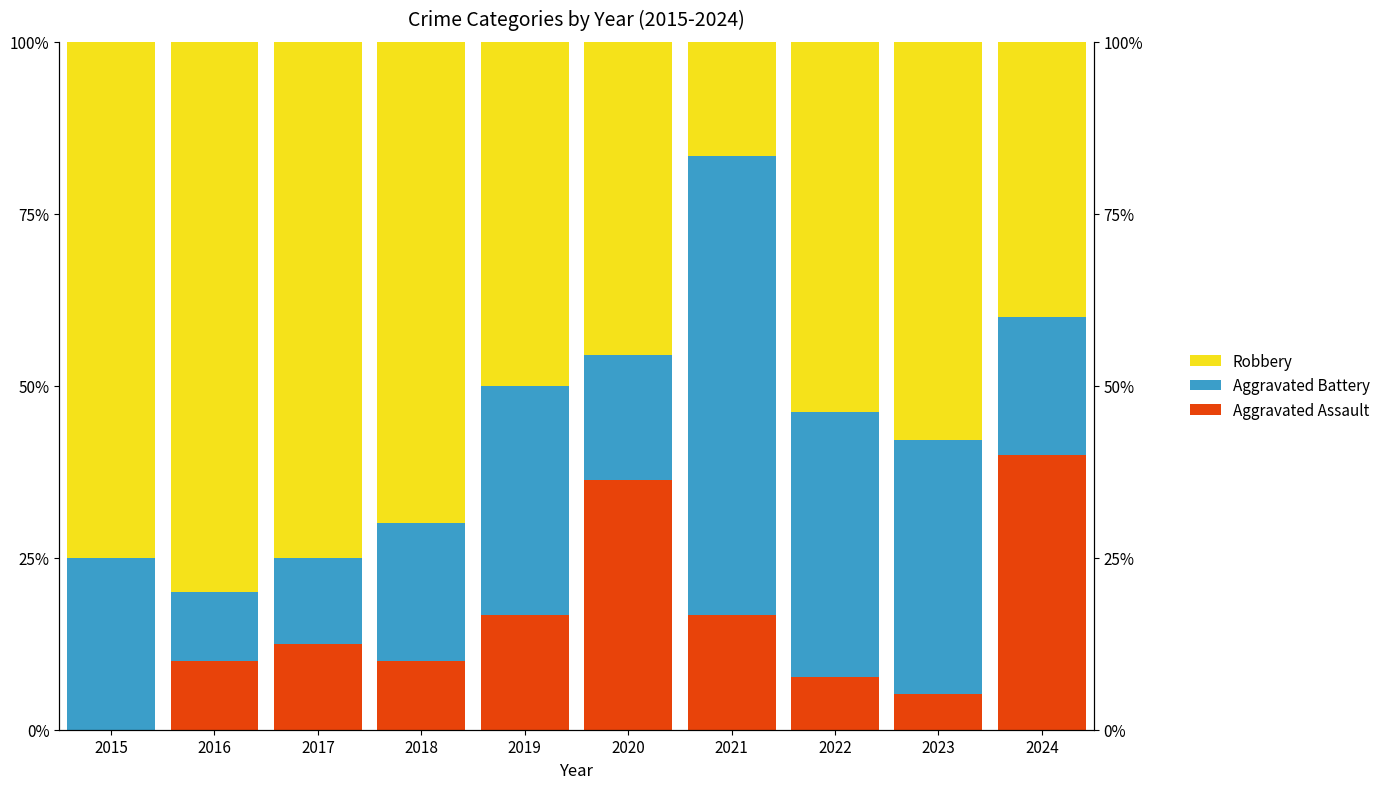

How many values in the Robbery series exceed 57?

5